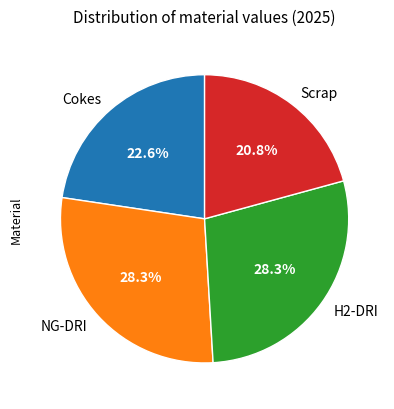

Between NG-DRI and Scrap, which is larger?

NG-DRI